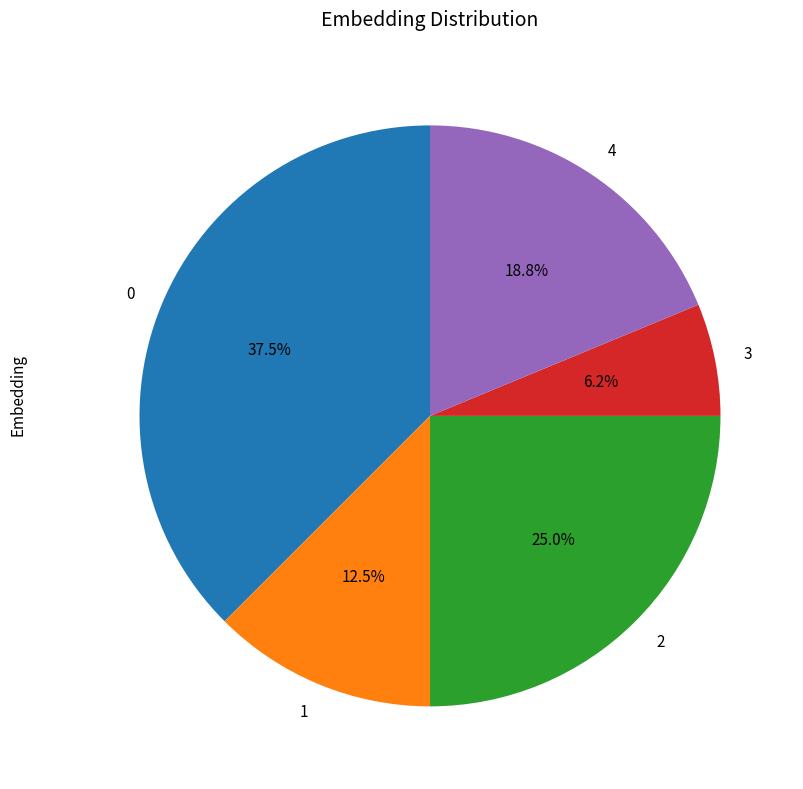

What is the ratio of the value at 0 to the value at 4?

2.0